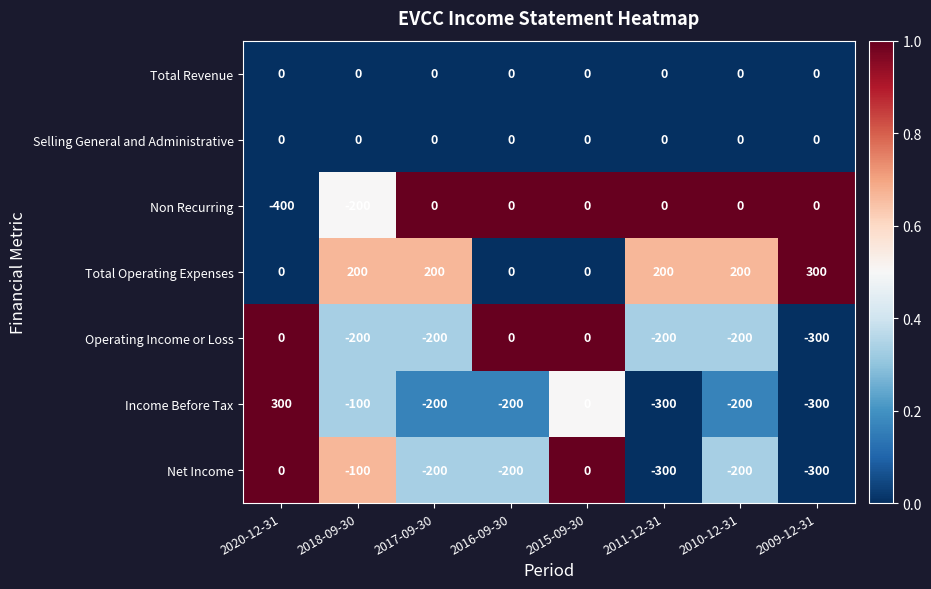

Which series has the largest range (max minus min)?

Income Before Tax